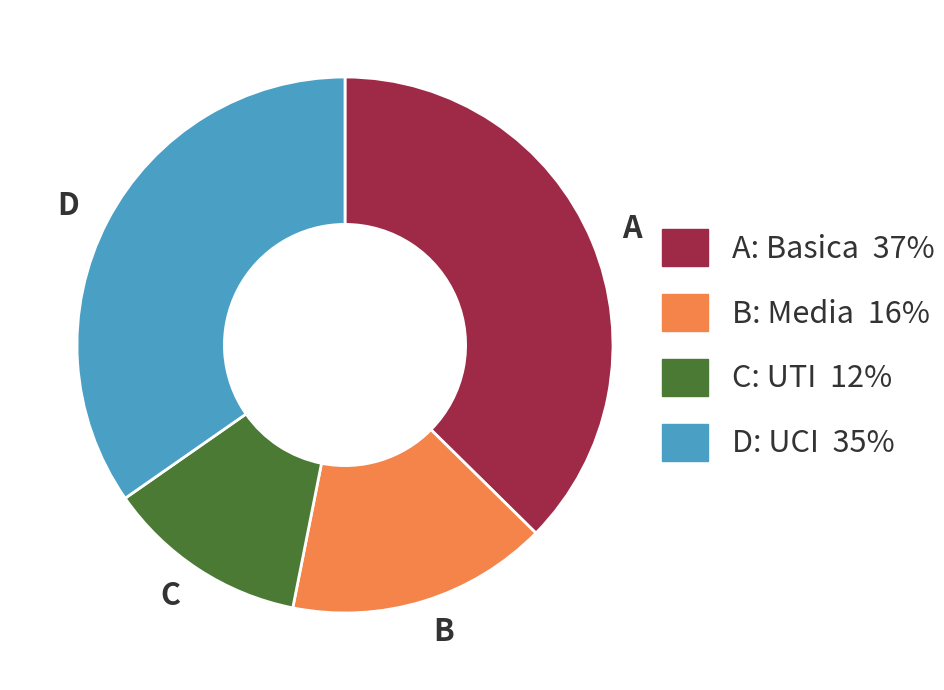

The D slice represents 35% of the pie. True or false?

True